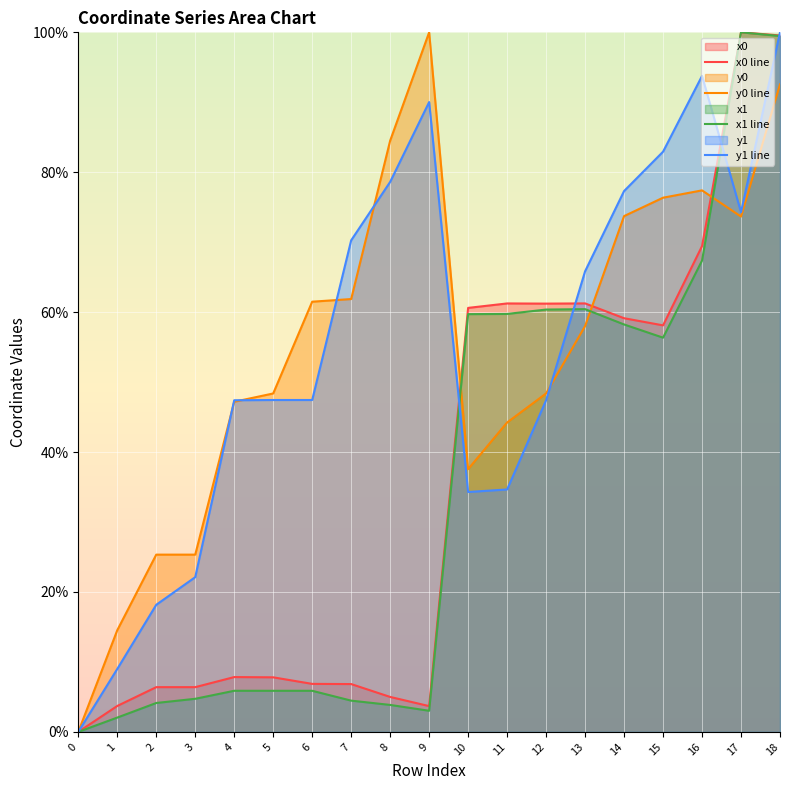

Where do y0 line and x1 line first cross each other?

9 and 10